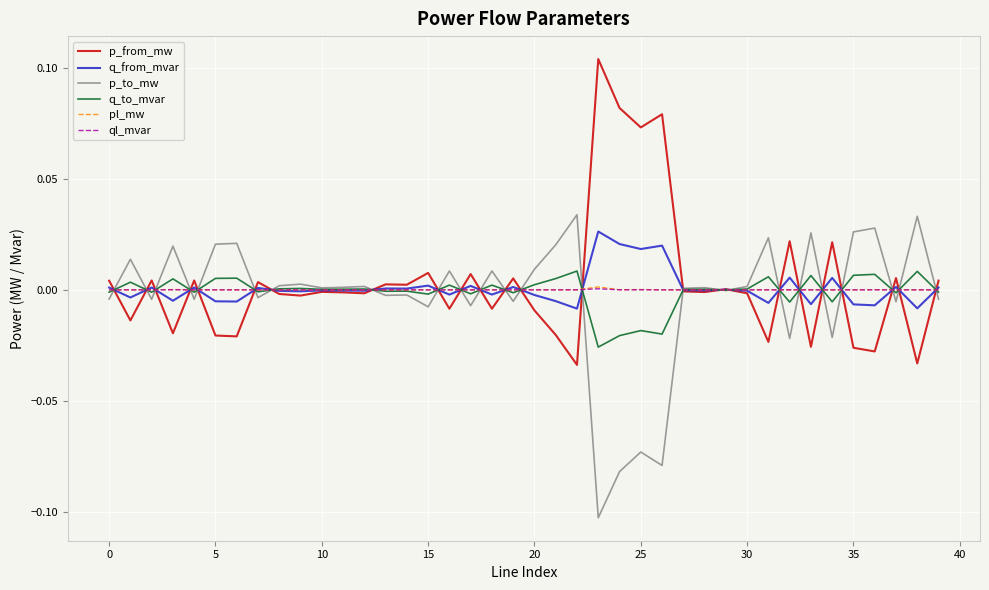

Which series has the largest range (max minus min)?

p_from_mw